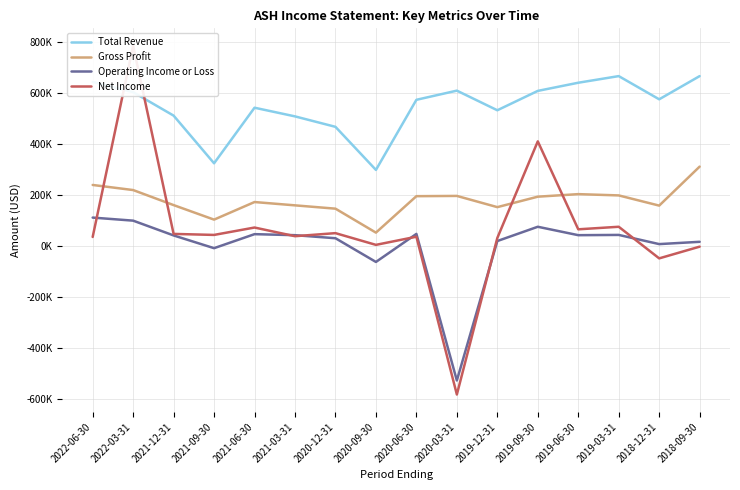

How many lines are shown in the chart?

4